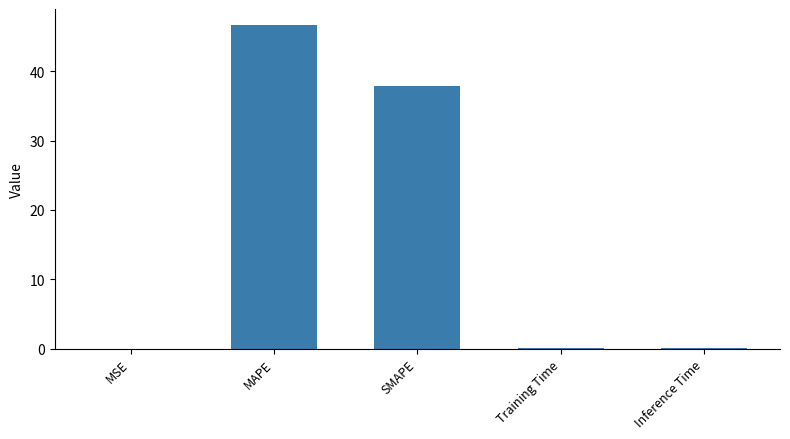

At which category does the chart reach its peak across all series?

MAPE